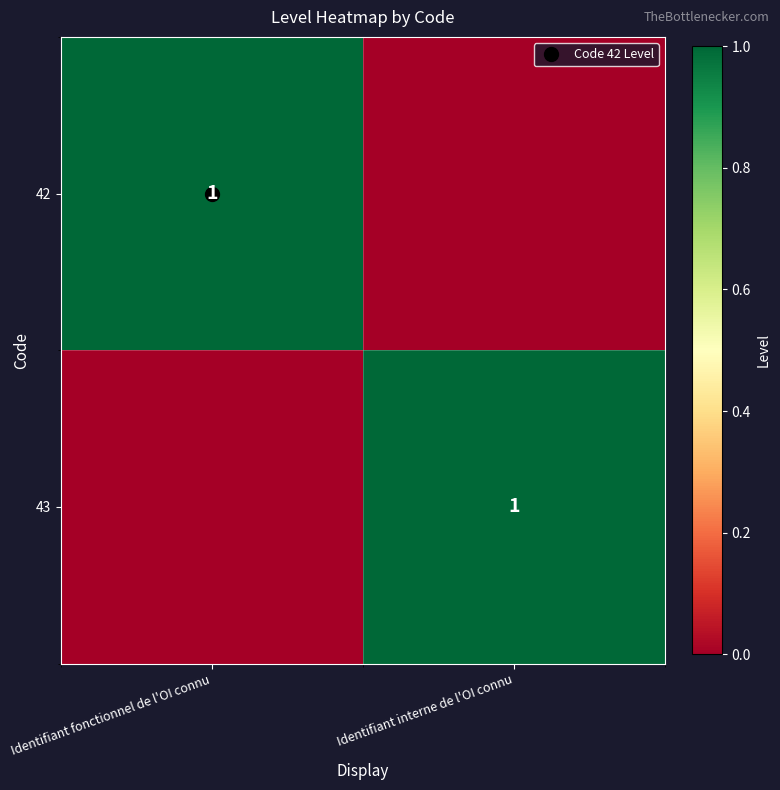

Which series changed the most between Identifiant fonctionnel de l'OI connu and Identifiant interne de l'OI connu?

42